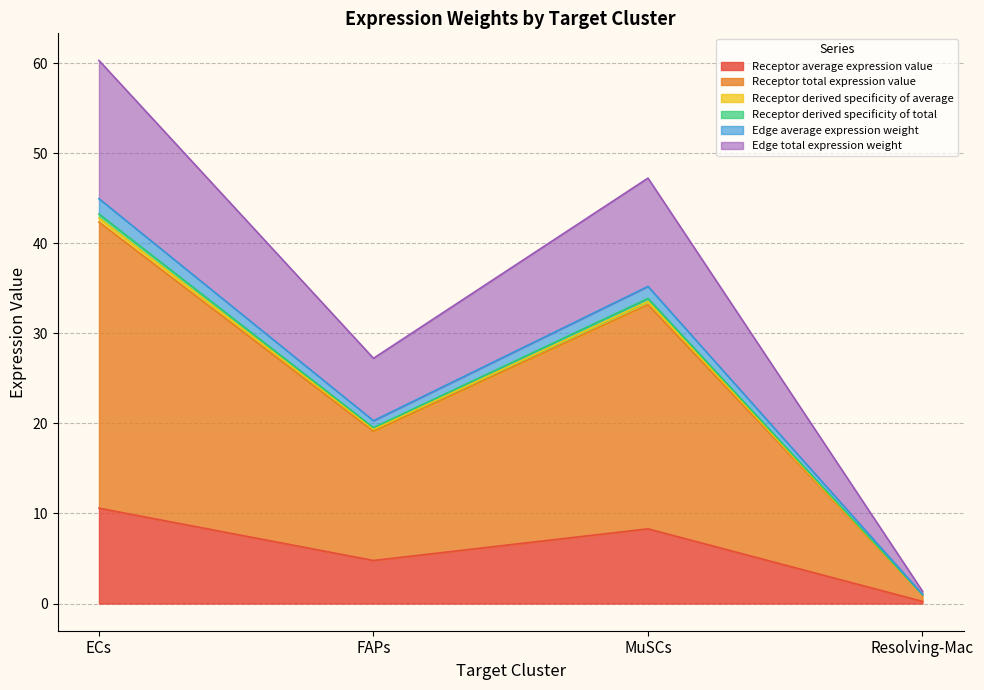

Rank the categories by Receptor derived specificity of average value from highest to lowest.

ECs, MuSCs, FAPs, Resolving-Mac